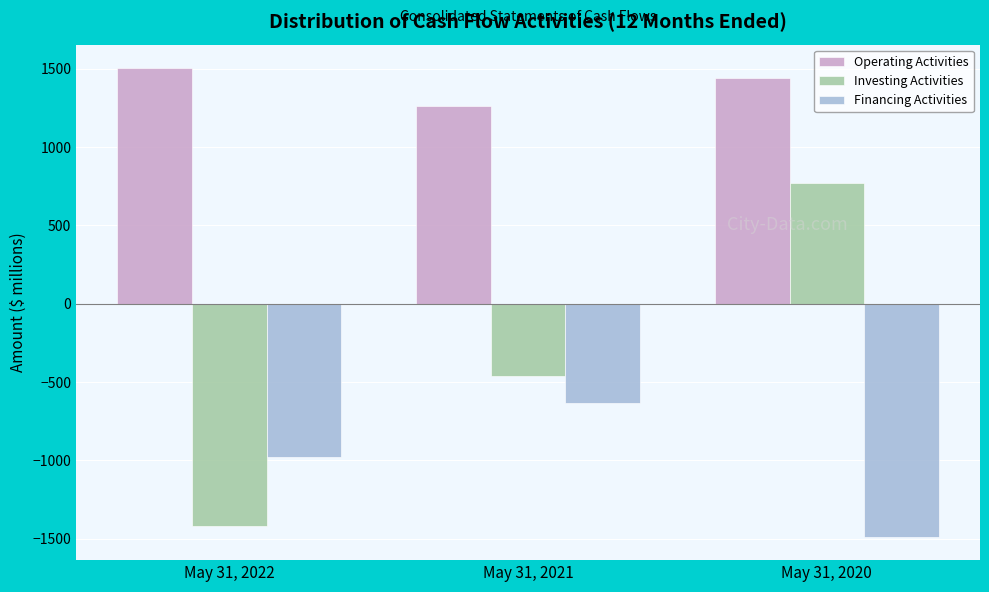

At which category is the sum across all series the highest?

May 31, 2020